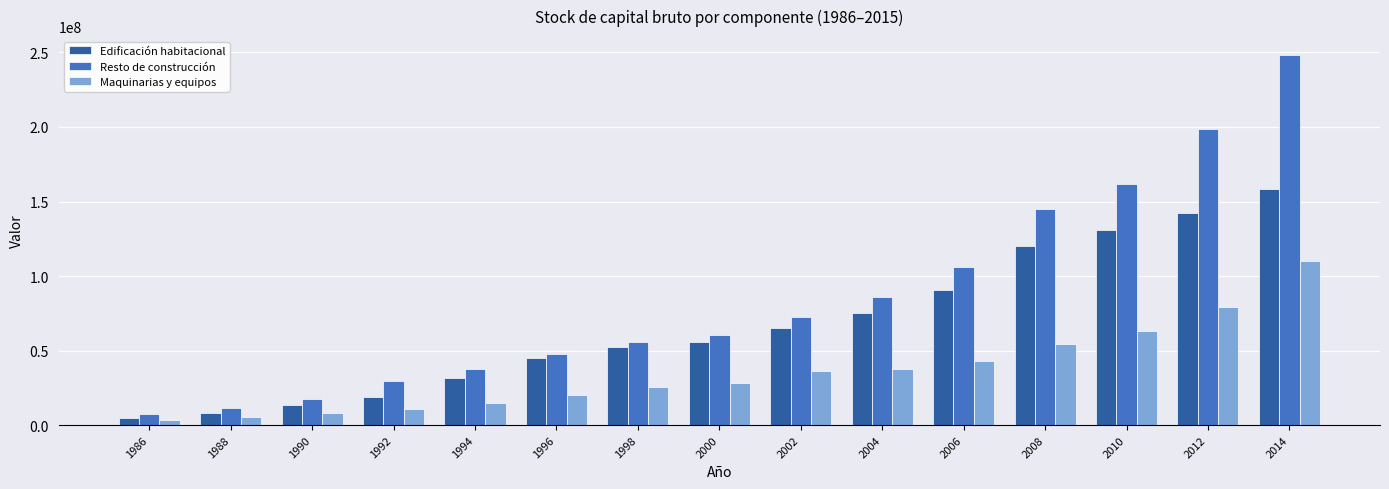

What is the value of the Edificación habitacional bar at the 10th from the left?

75421409